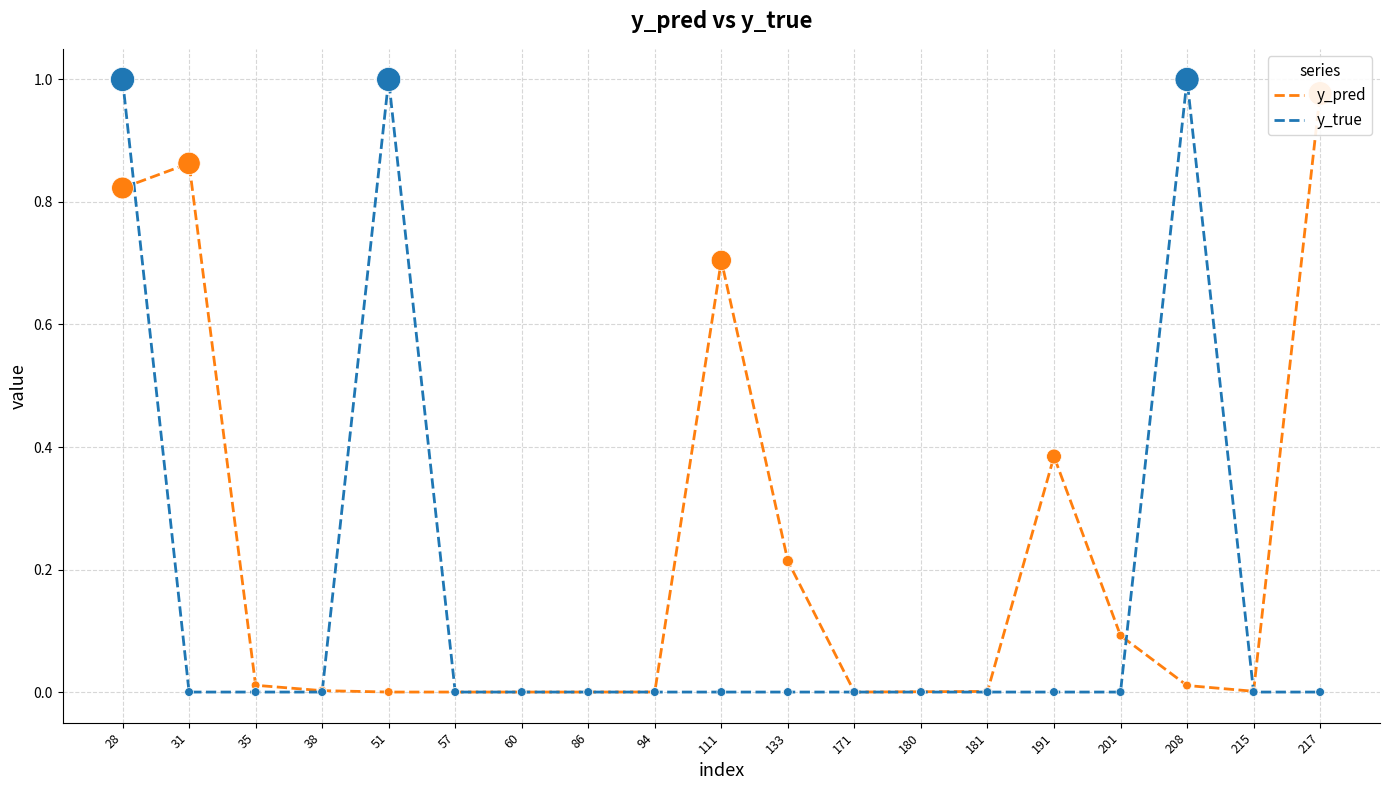

What are all the series names shown in the legend?

y_pred, y_true